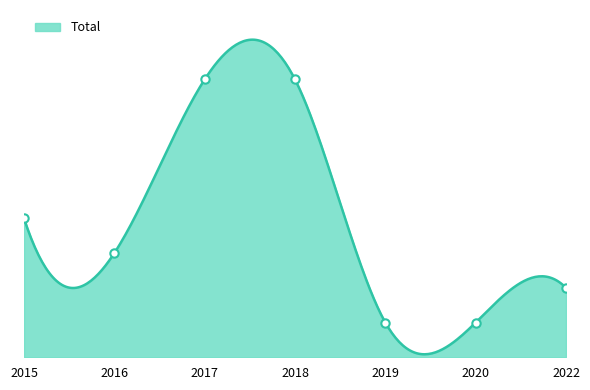

What is the sum of the values at 2017 and 2015?

12